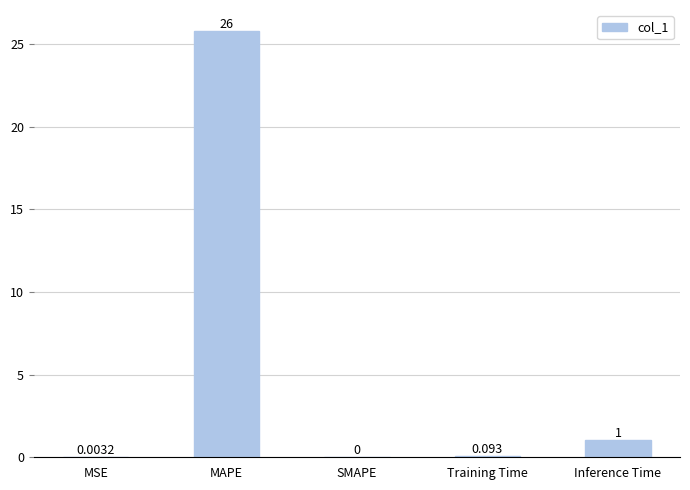

The chart shows a value of 0.0 at SMAPE. True or false?

True